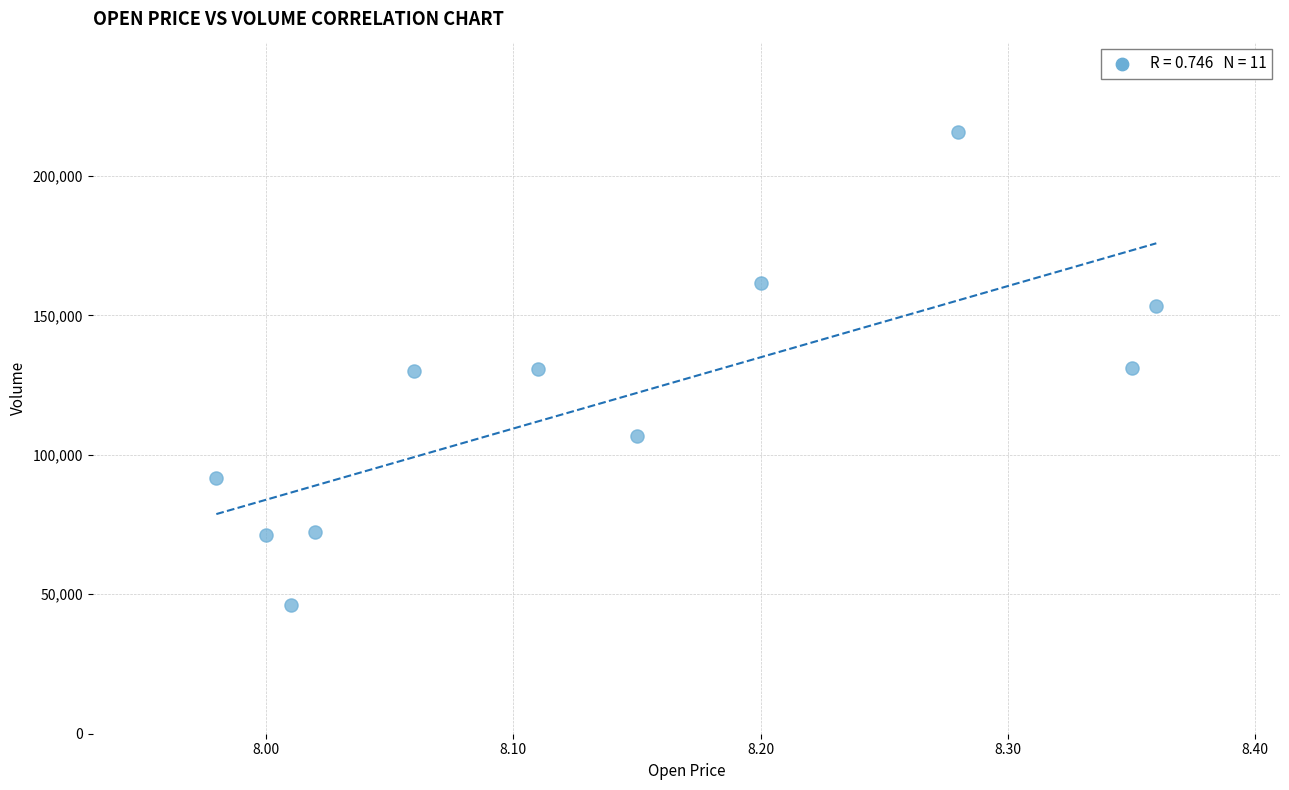

What is the range of Y values (max minus min)?

169483.9